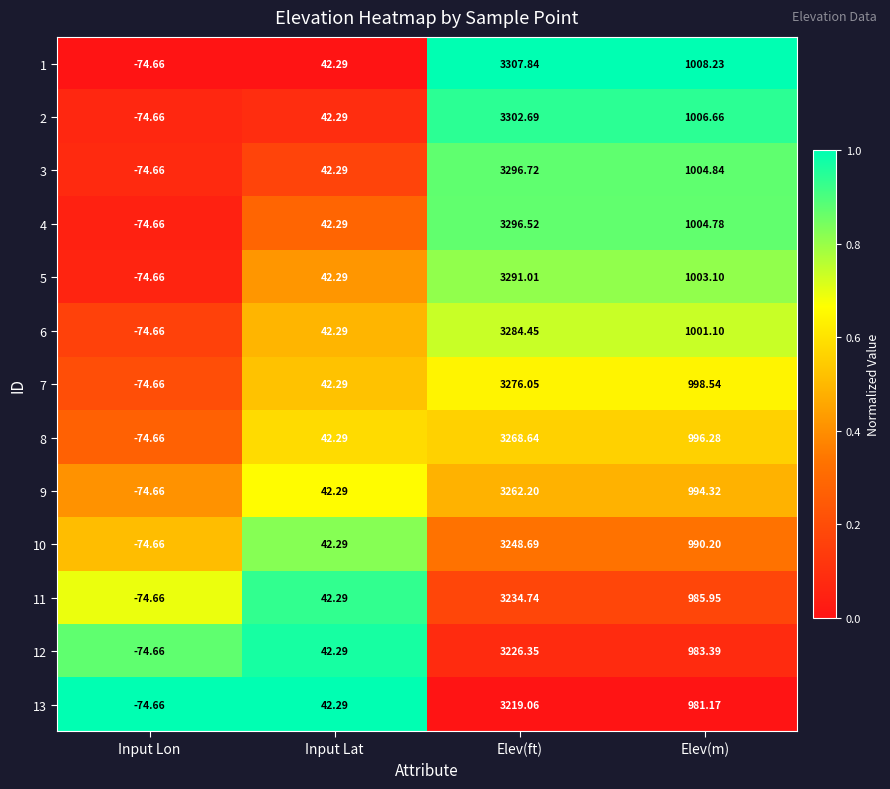

At which label does 1 reach its peak?

Elev(ft)